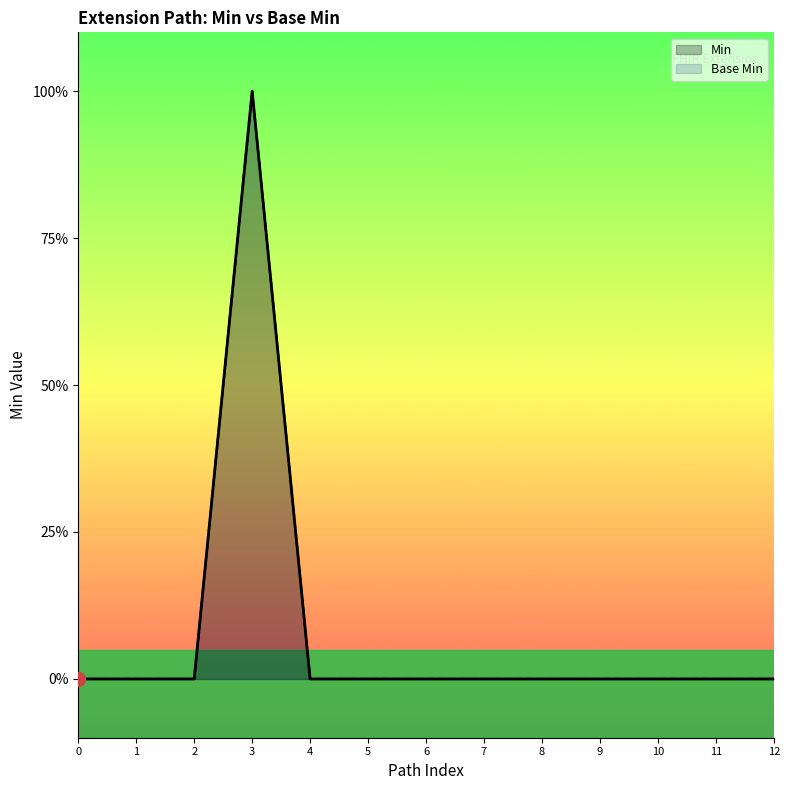

How many data points in Min are above 0?

1